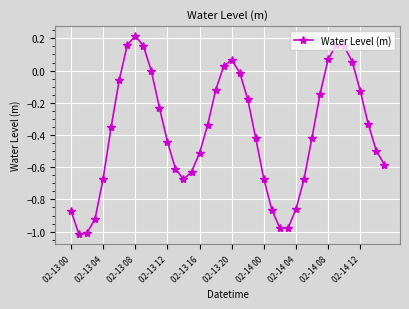

How many points are lower than both their immediate neighbors (excluding endpoints)?

3